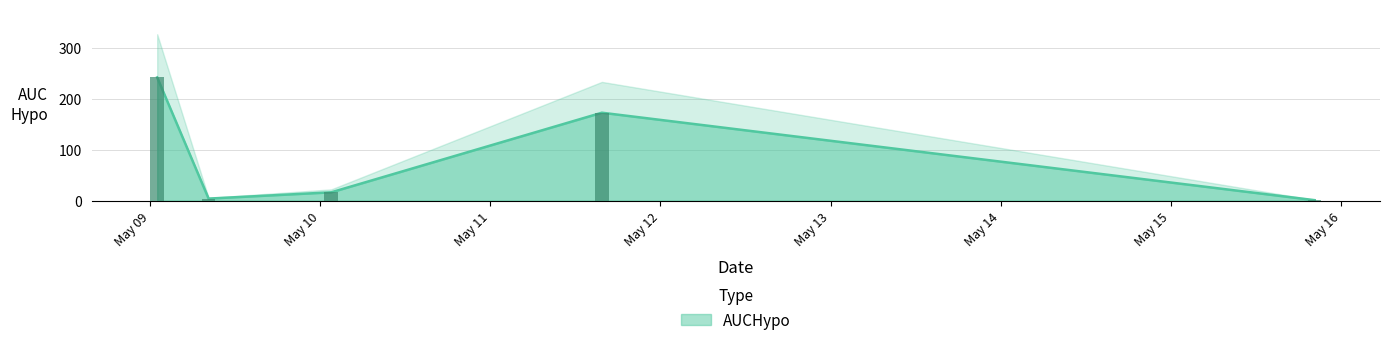

What is the difference between the values at 2018-05-11 15:44:00 and 2018-05-15 20:16:00?

171.3